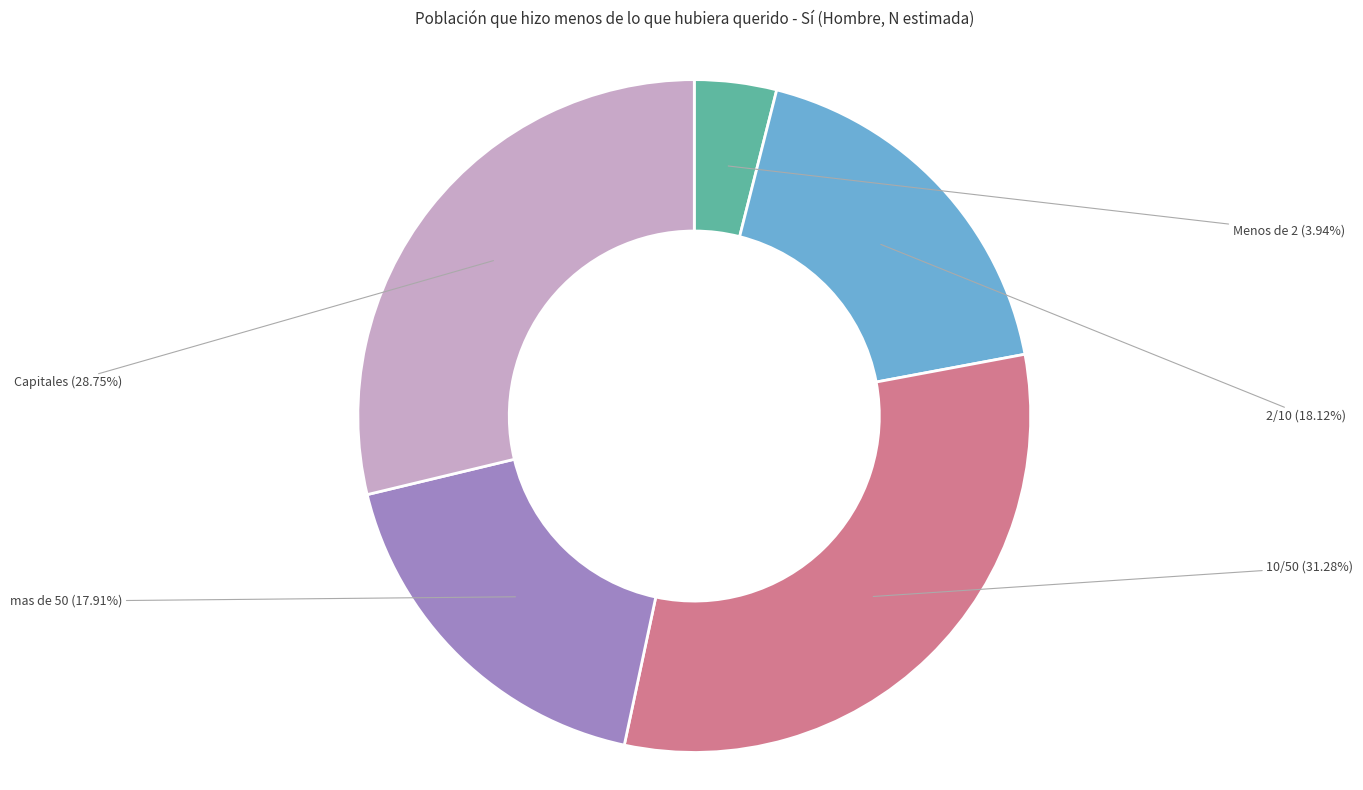

To the nearest percent, what is the average slice percentage?

20%